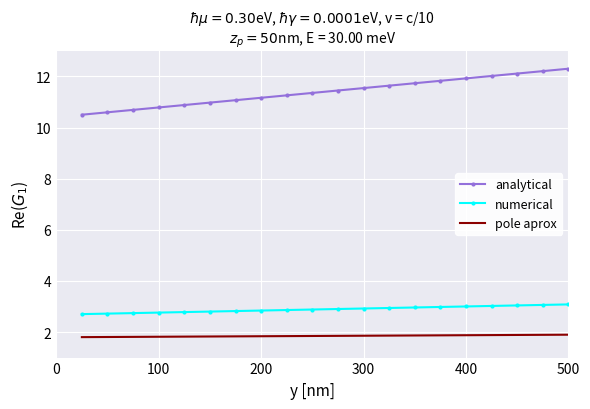

True or false: pole aprox and analytical intersect in this chart.

False